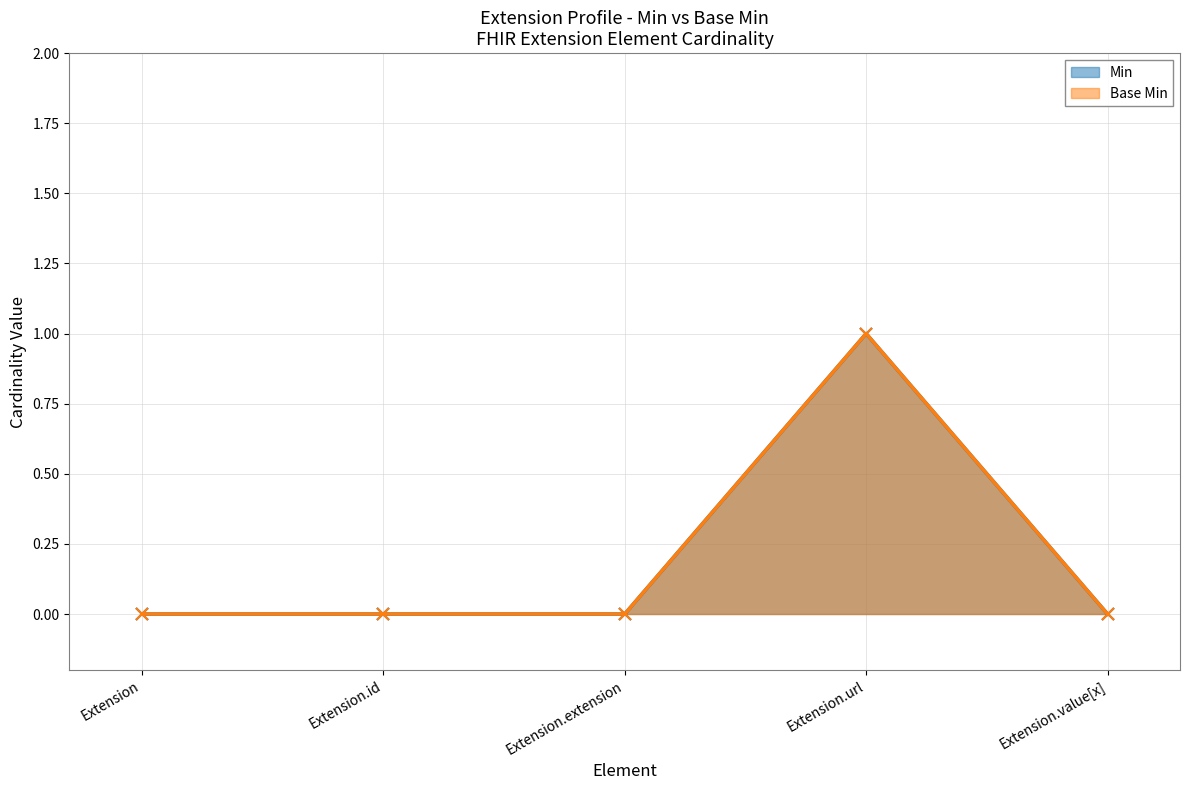

List the series in order of their peak value, lowest first.

Min, Base Min